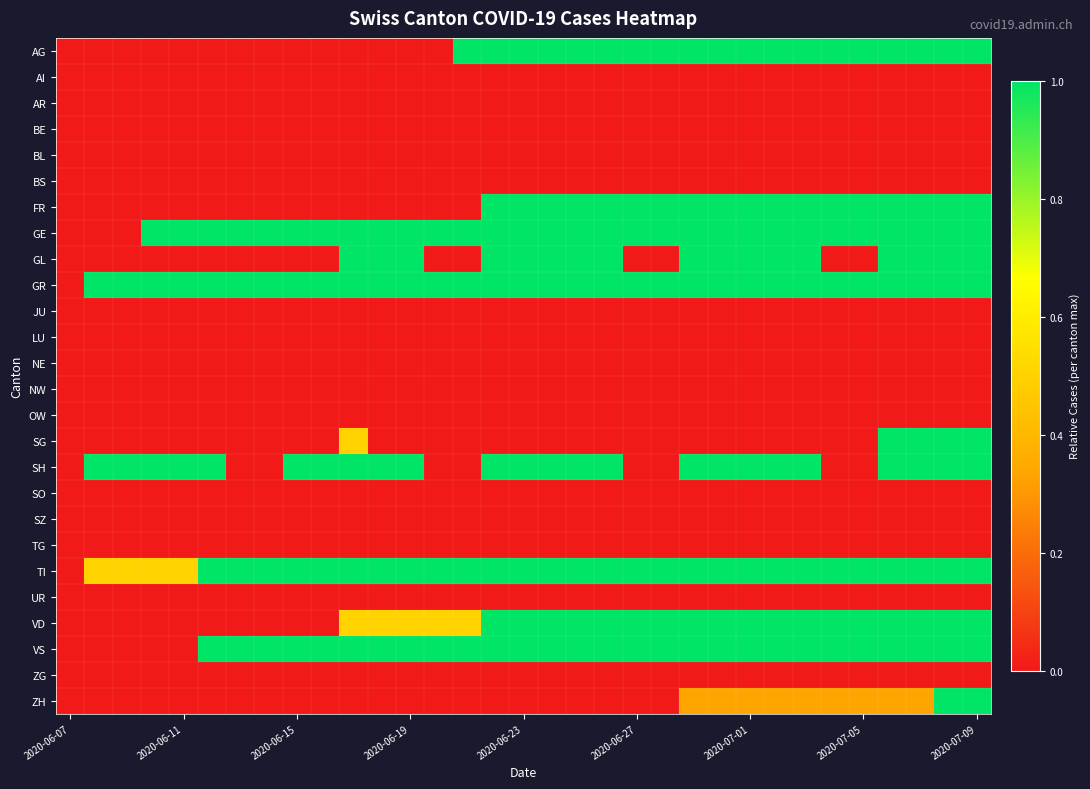

Which series has the largest range (max minus min)?

AG